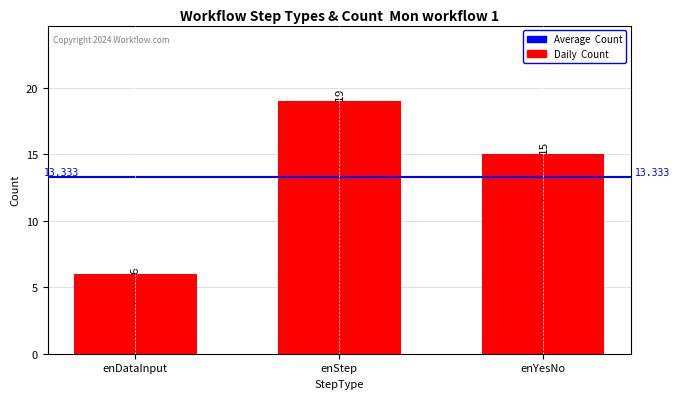

What is the label of the 2nd bar from the left?

enStep